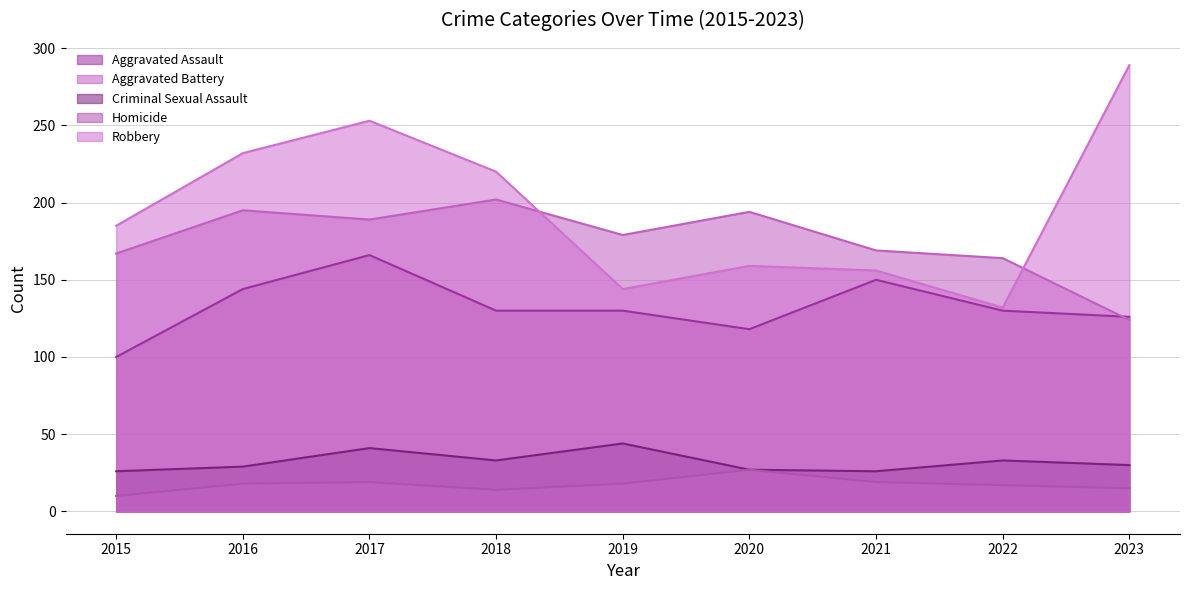

Reading left to right, extract all data points from this chart.

Aggravated Assault: 2015=100	2016=144	2017=166	2018=130	2019=130	2020=118	2021=150	2022=130	2023=126
Aggravated Battery: 2015=167	2016=195	2017=189	2018=202	2019=179	2020=194	2021=169	2022=164	2023=124
Criminal Sexual Assault: 2015=26	2016=29	2017=41	2018=33	2019=44	2020=27	2021=26	2022=33	2023=30
Homicide: 2015=10	2016=18	2017=19	2018=14	2019=18	2020=27	2021=19	2022=17	2023=15
Robbery: 2015=185	2016=232	2017=253	2018=220	2019=144	2020=159	2021=156	2022=132	2023=289